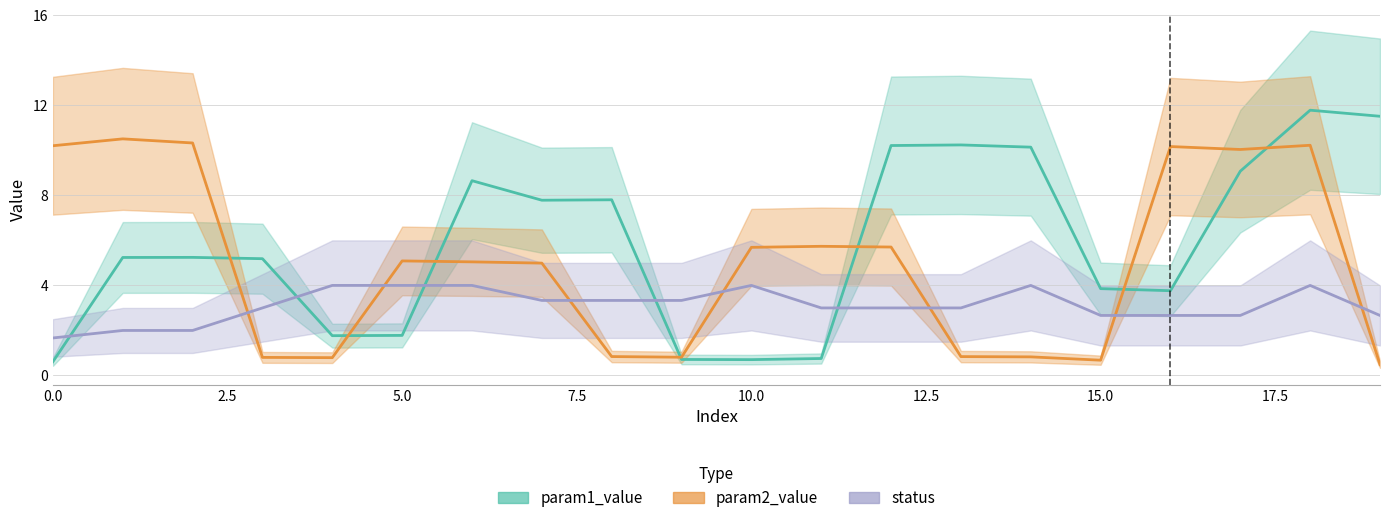

What is the difference between the maximum and second lowest values in the param2_value series?

9.8